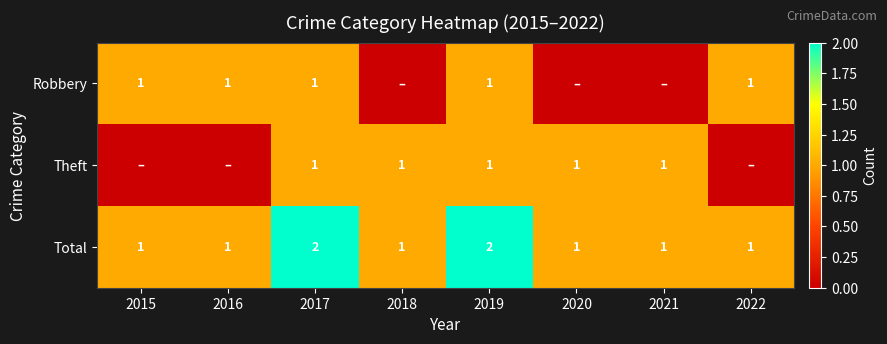

True or false: Total has a value of 3 at 2019.

False